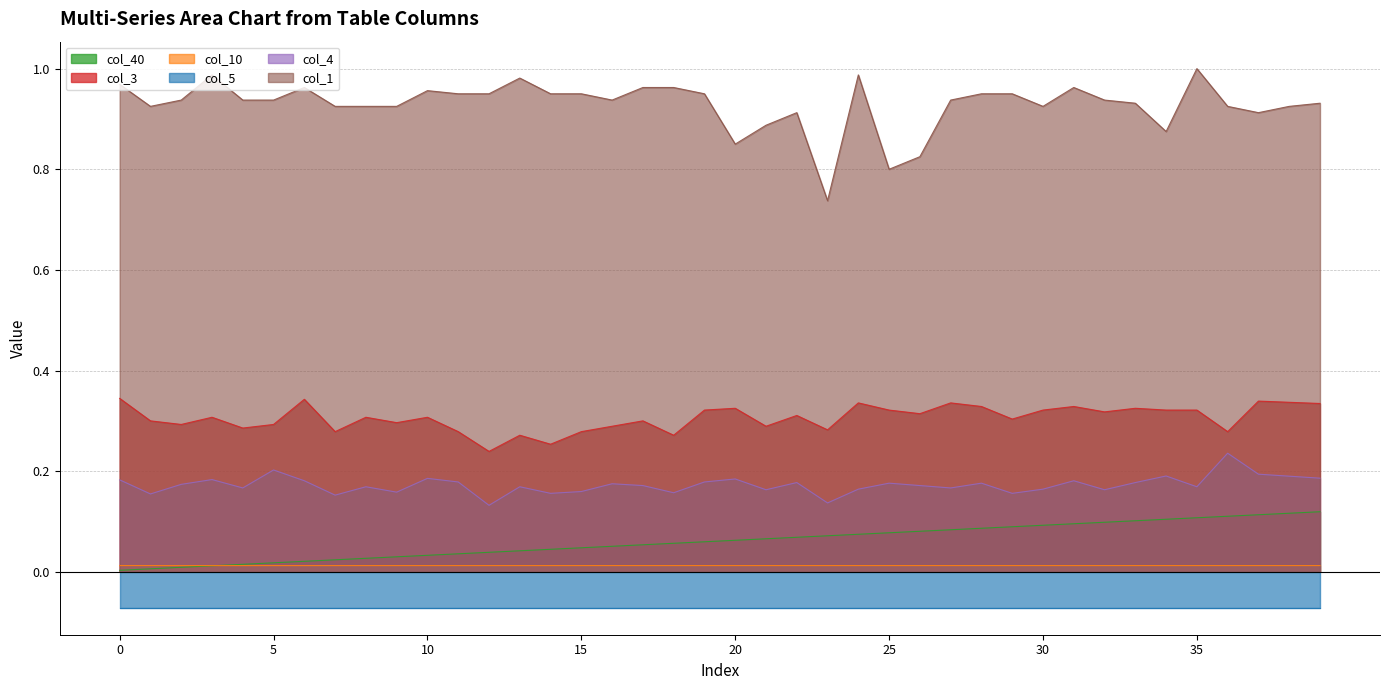

Rank the categories by col_4 value from highest to lowest.

36, 5, 37, 34, 38, 39, 10, 20, 3, 0, 6, 31, 11, 19, 22, 33, 25, 28, 16, 2, 17, 26, 8, 13, 35, 4, 27, 24, 30, 21, 32, 15, 9, 18, 14, 29, 1, 7, 23, 12